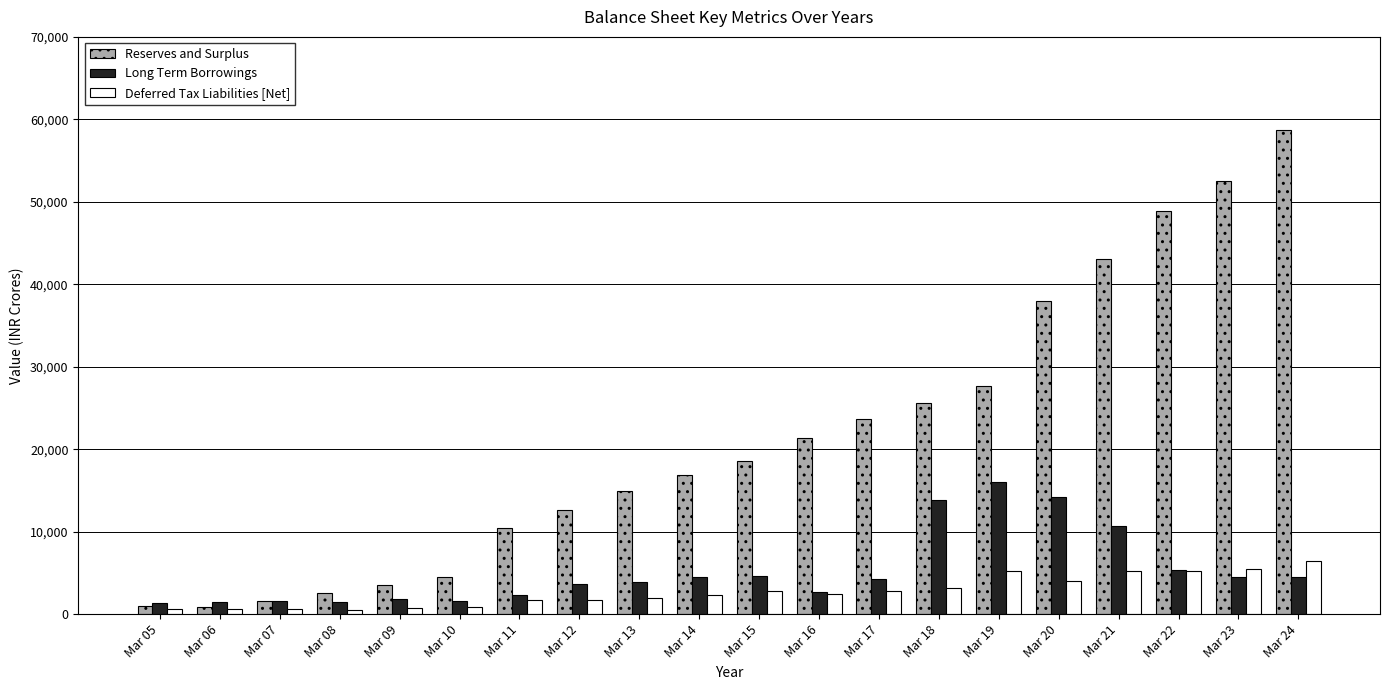

What is the difference between the maximum and minimum values in the Deferred Tax Liabilities [Net] series?

5869.1